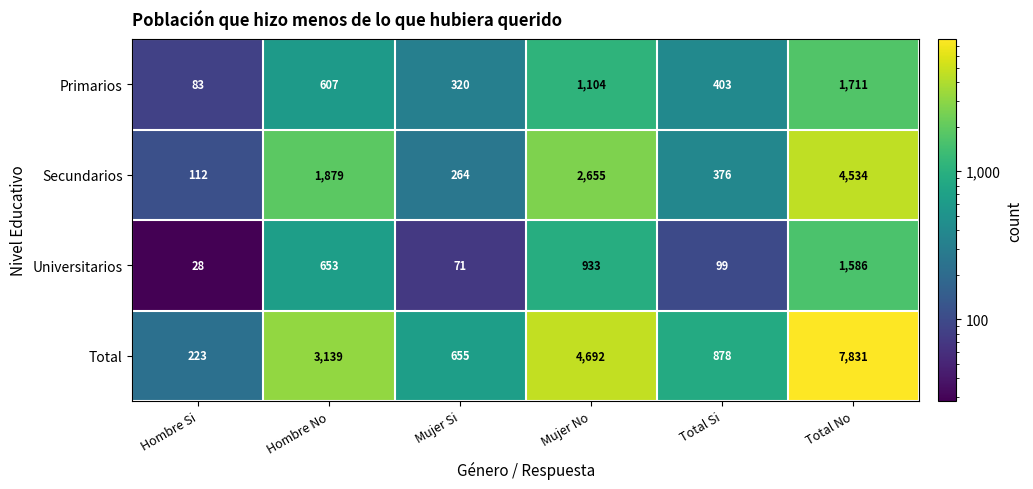

Which series has the largest range (max minus min)?

Total